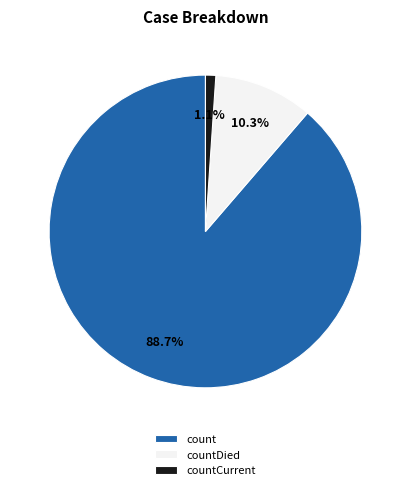

Does count account for over 50% of the chart?

Yes